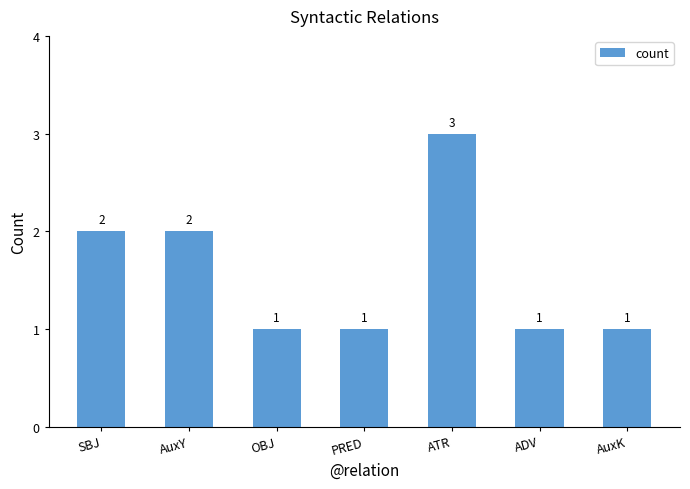

The value at ADV is 1. True or false?

True